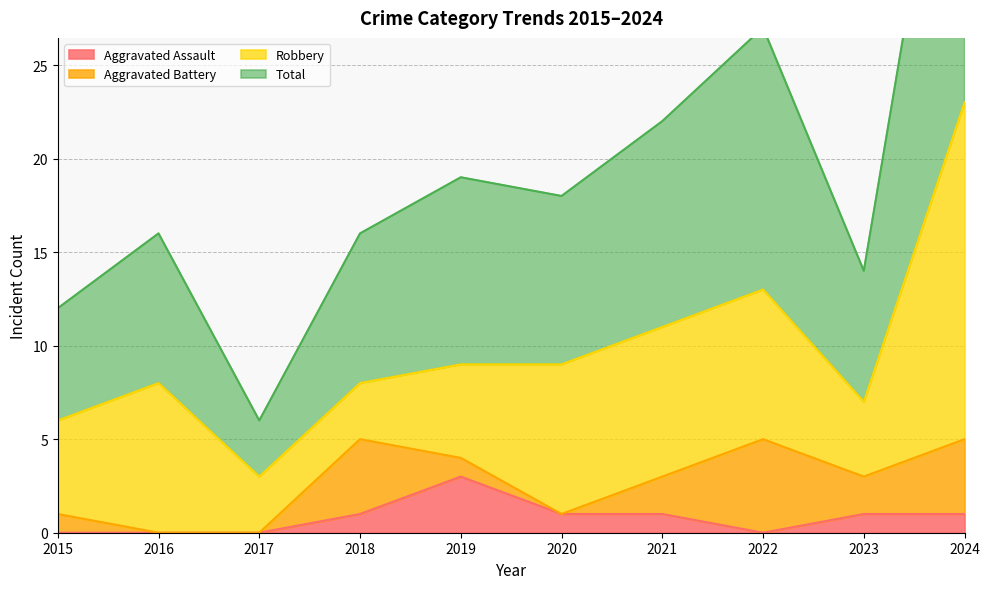

Is it true that Aggravated Assault equals 1 at 2018?

True